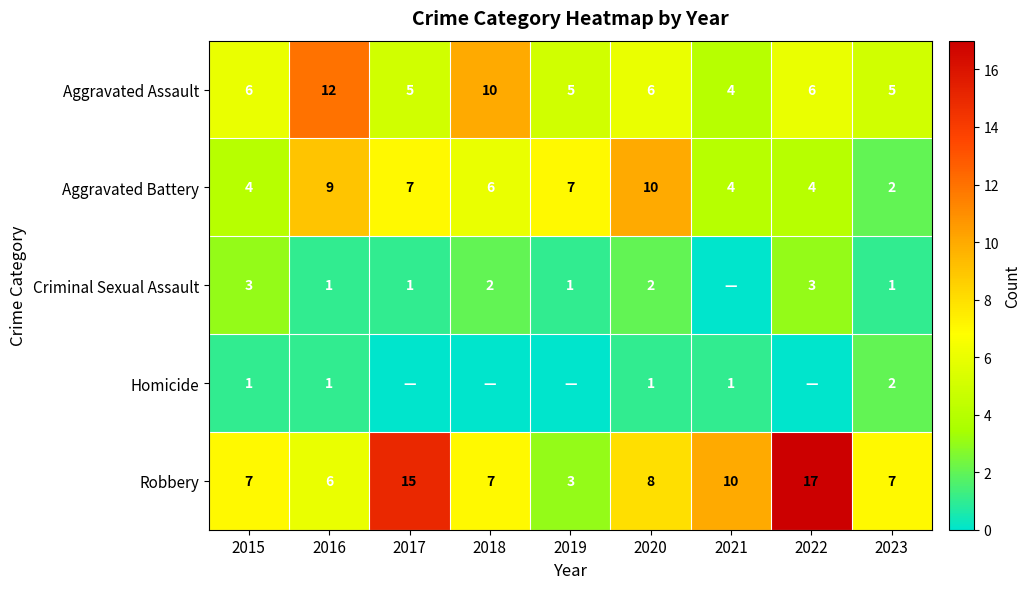

At which label is Aggravated Battery closest to 6?

2018